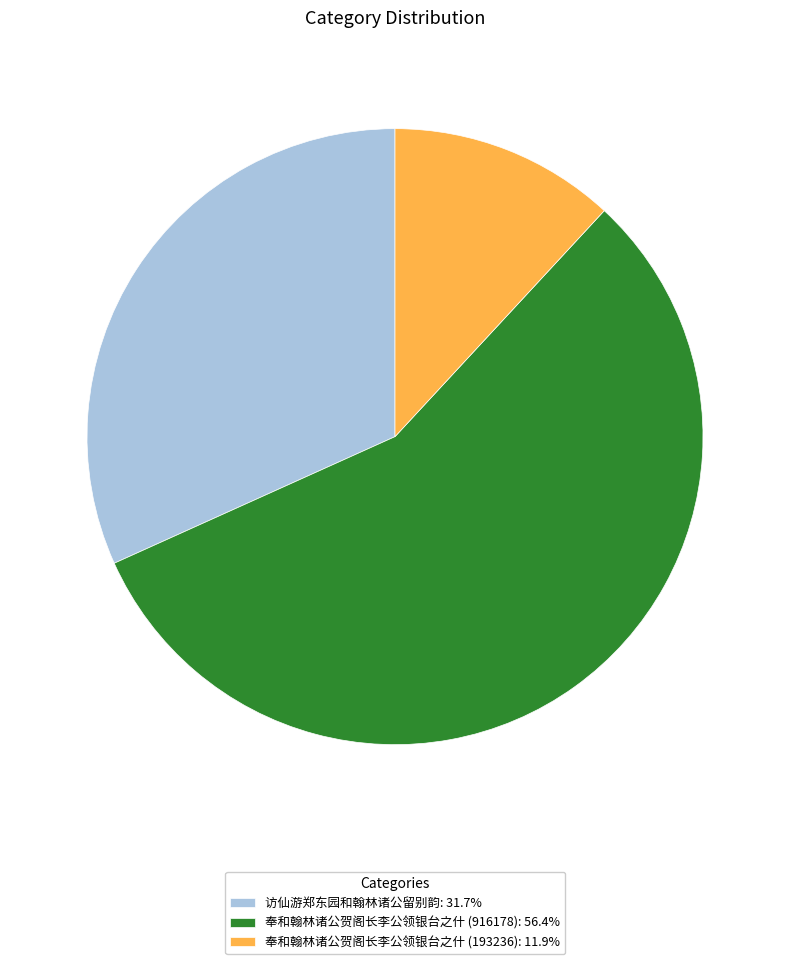

True or false: 奉和翰林诸公贺阁长李公领银台之什 (193236) accounts for 6% of the total.

False